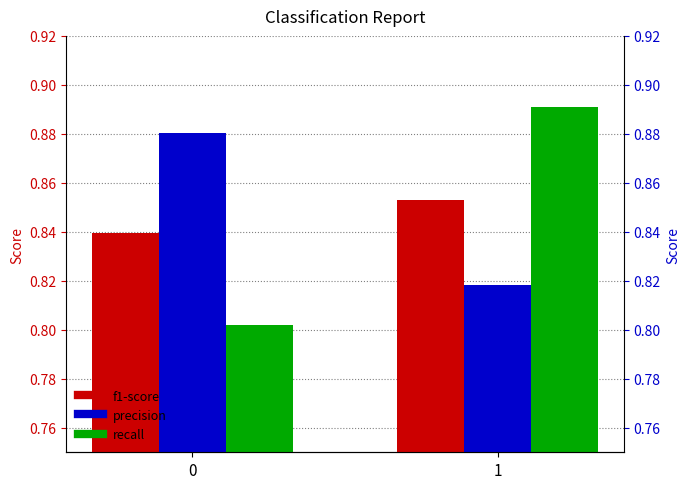

Which series has the widest spread of values?

recall